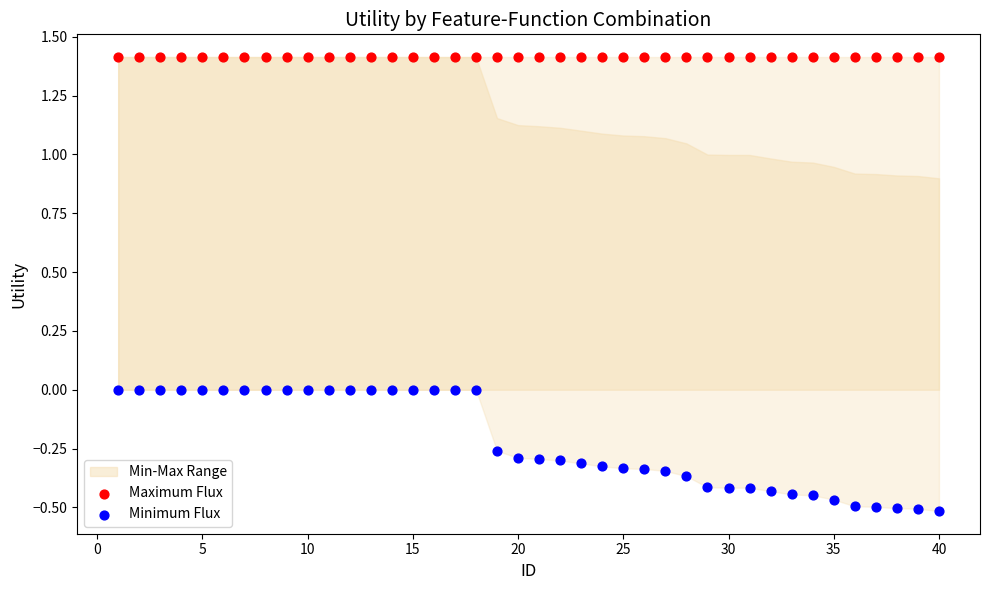

Which series reaches the maximum Y coordinate?

Maximum Flux